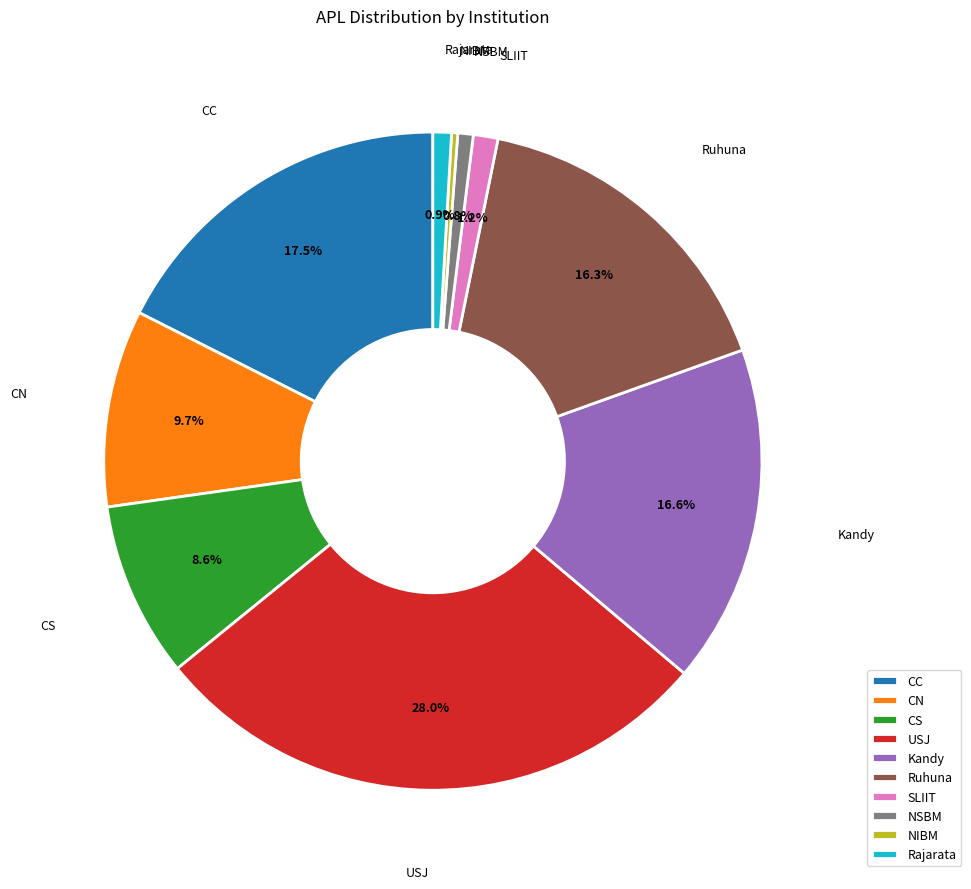

How many slices are in this pie chart?

10